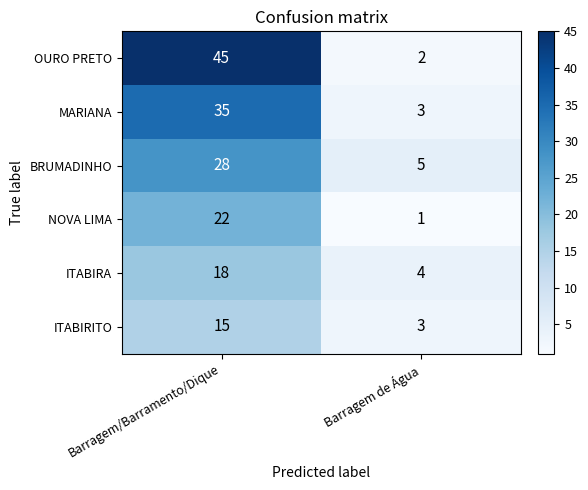

What is the maximum value shown in the chart?

45